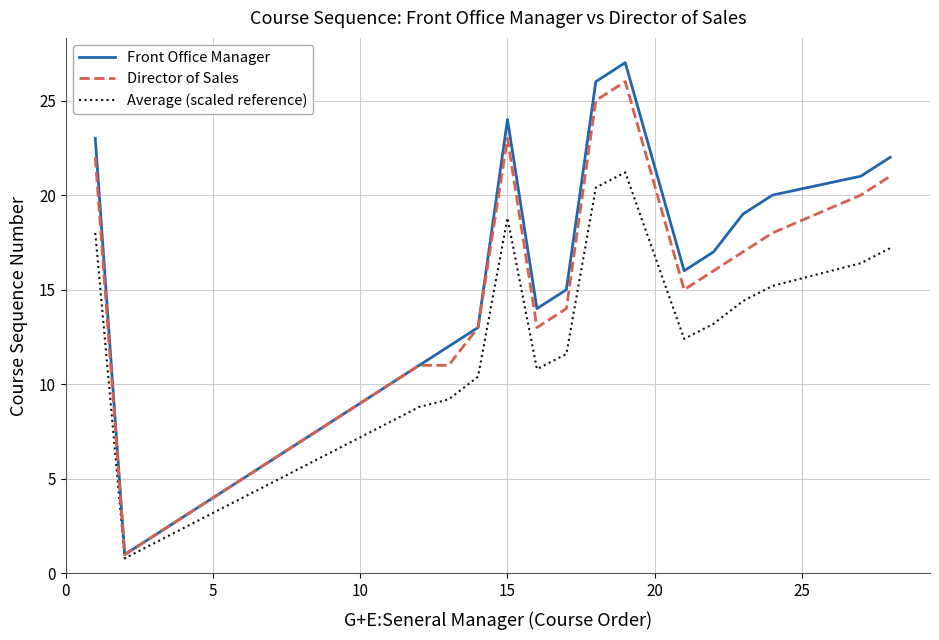

What are all the series names shown in the legend?

Front Office Manager, Director of Sales, Average (scaled reference)